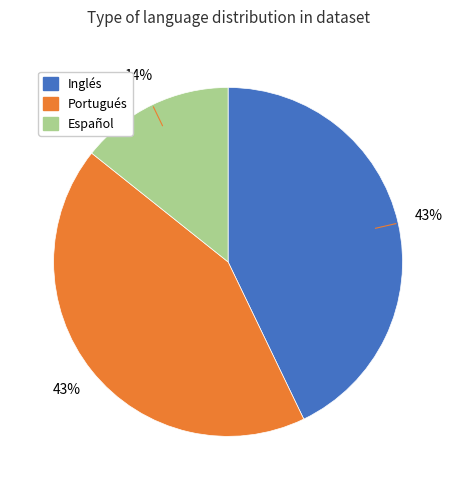

Is Inglés the majority of the pie?

No